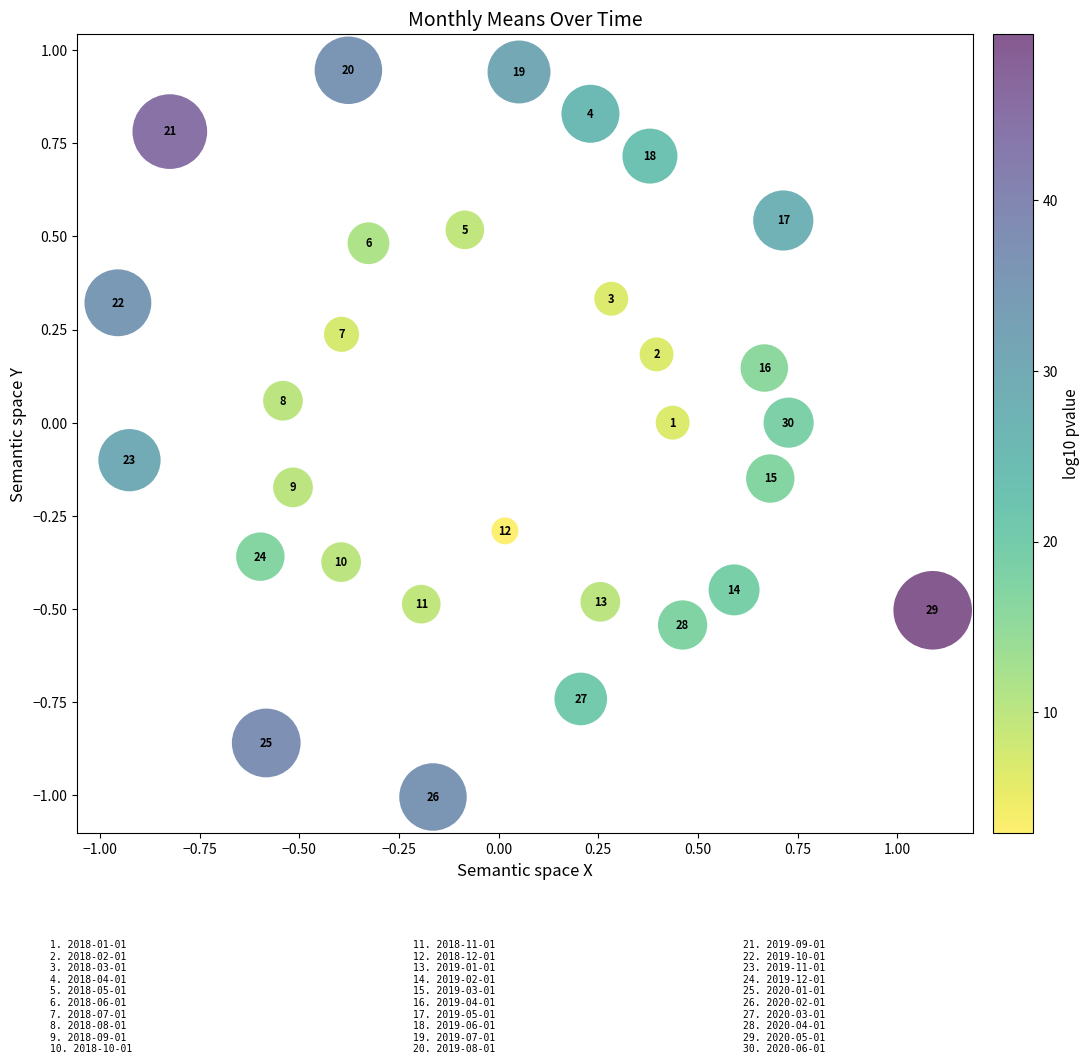

What is the range of Y values (max minus min)?

2.0